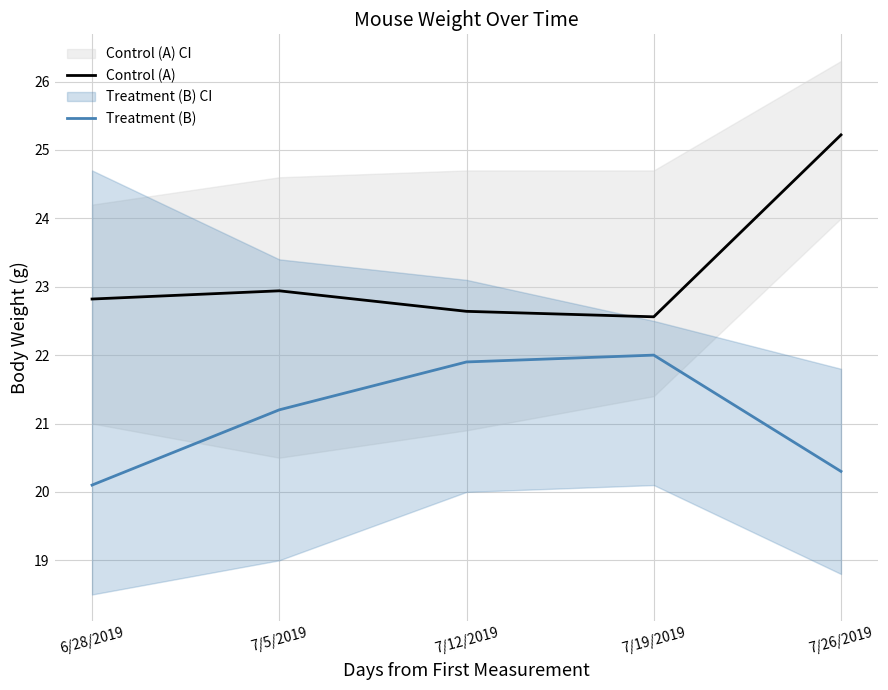

What is the difference between the maximum and minimum values in the Control (A) series?

2.7